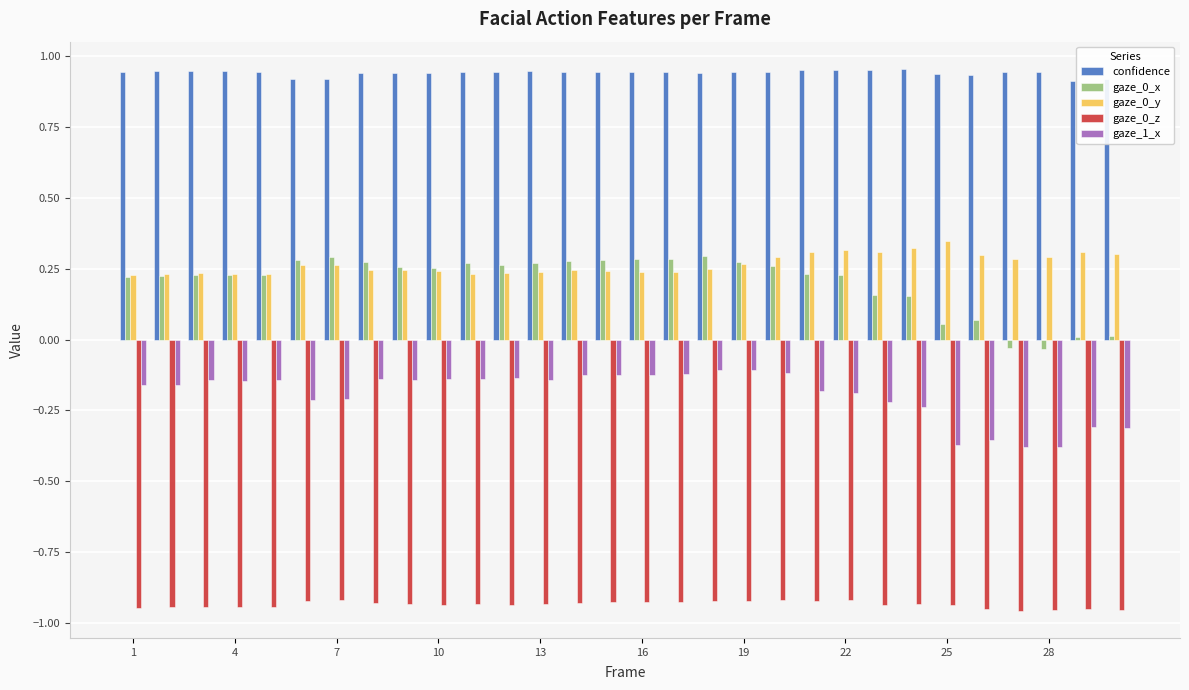

How many series are shown in this chart?

5